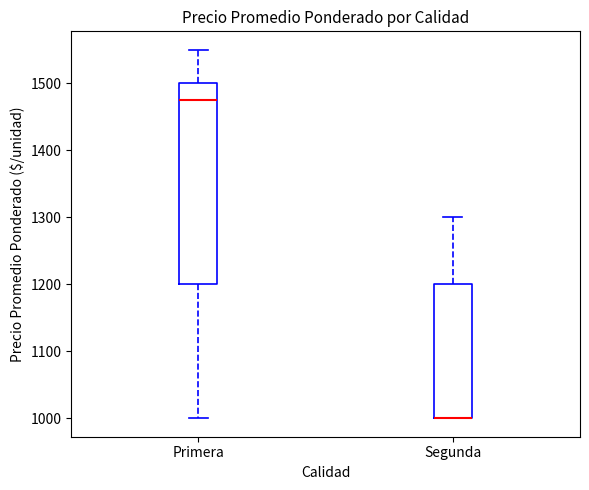

Reading left to right, read every box against the y-axis: the position of its median line, the range the box covers, and the ends of its whiskers. The values are not printed on the chart, so give them approximately, as read against the axis.

Primera: median 1480, box 1200 to 1500, whiskers 1000 to 1550
Segunda: median 1000 (drawn on the box's lower edge), box 1000 to 1200, whiskers 1000 to 1300